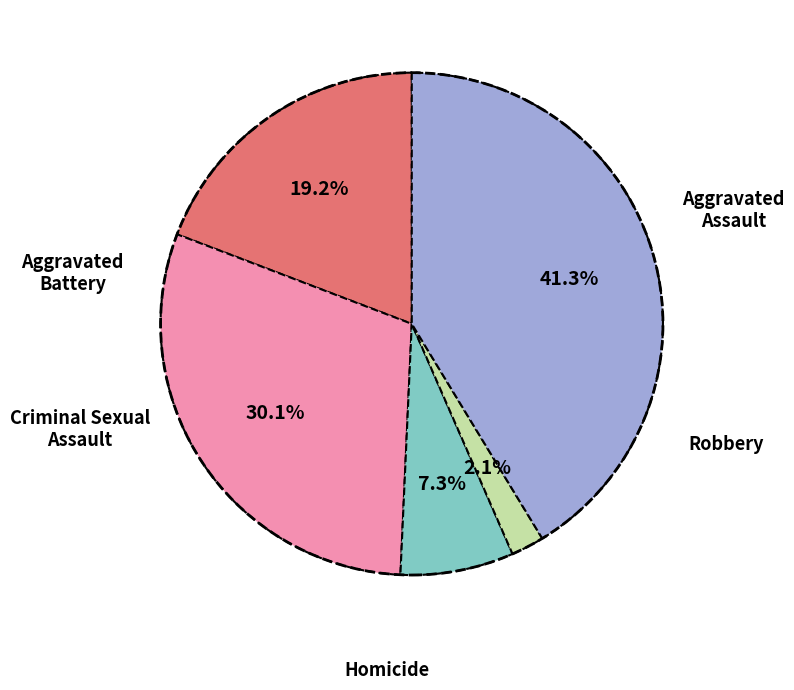

To the nearest percent, what is the average slice percentage?

20%